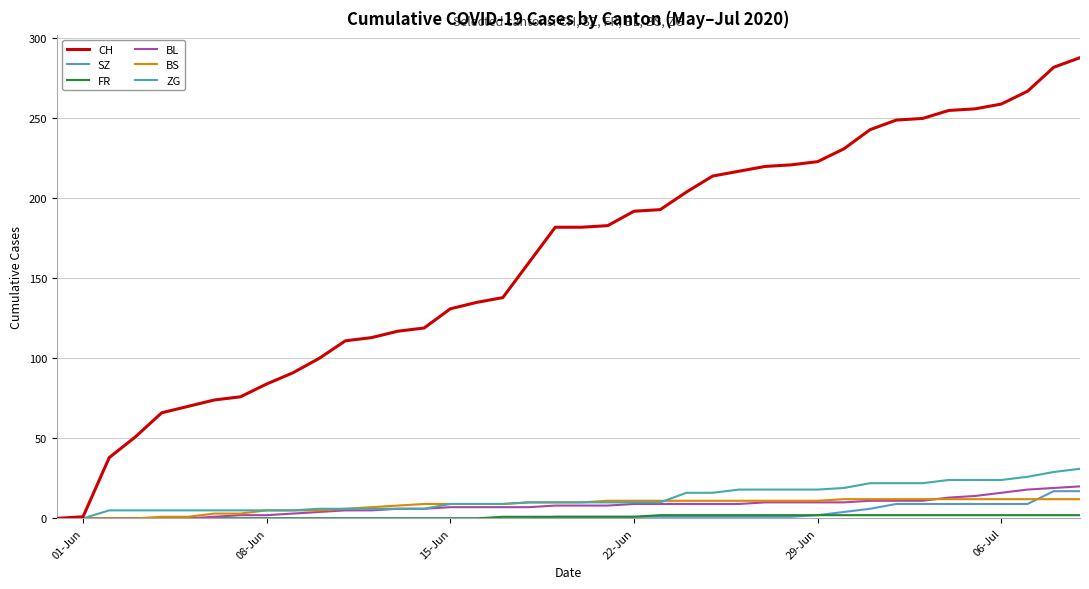

What is the maximum value shown in the chart?

288